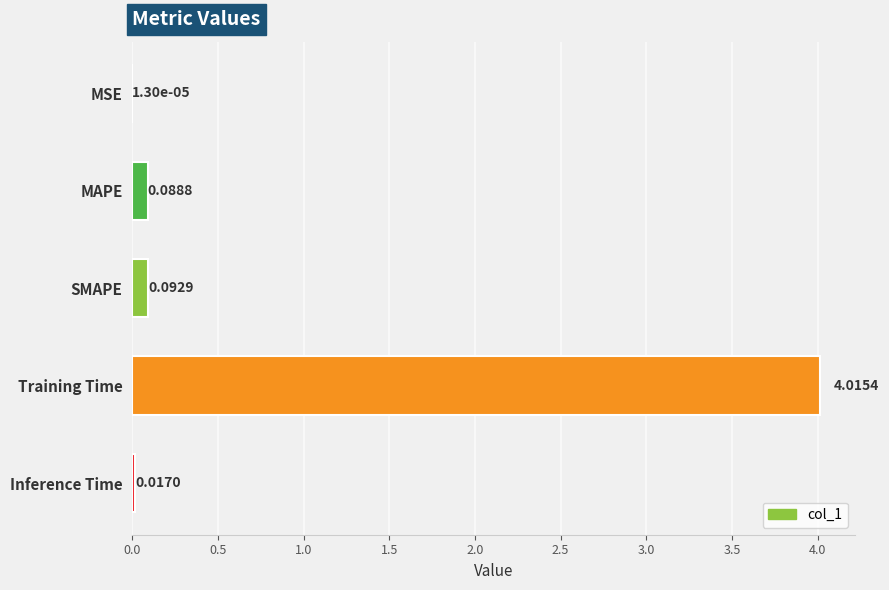

What is the maximum value shown in the chart?

4.0